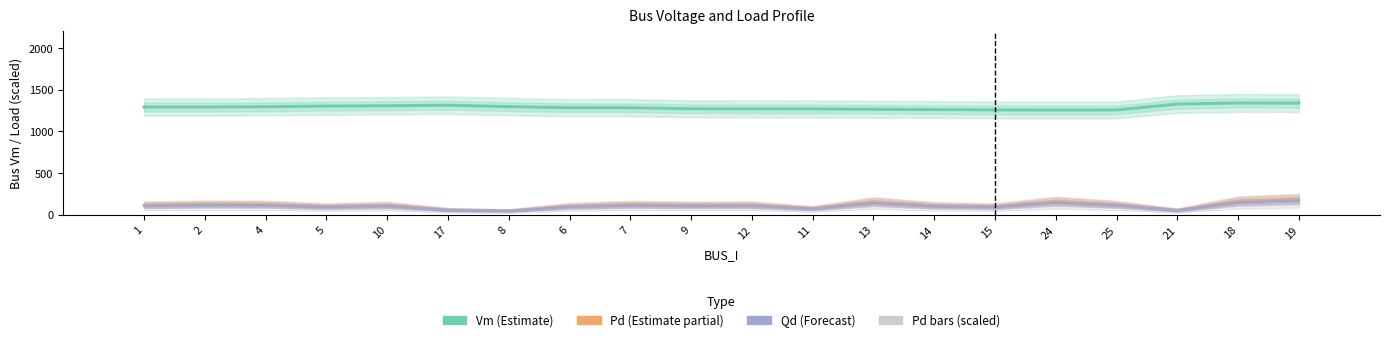

What is the value of the Vm bar at the 20th from the left?

1340.8